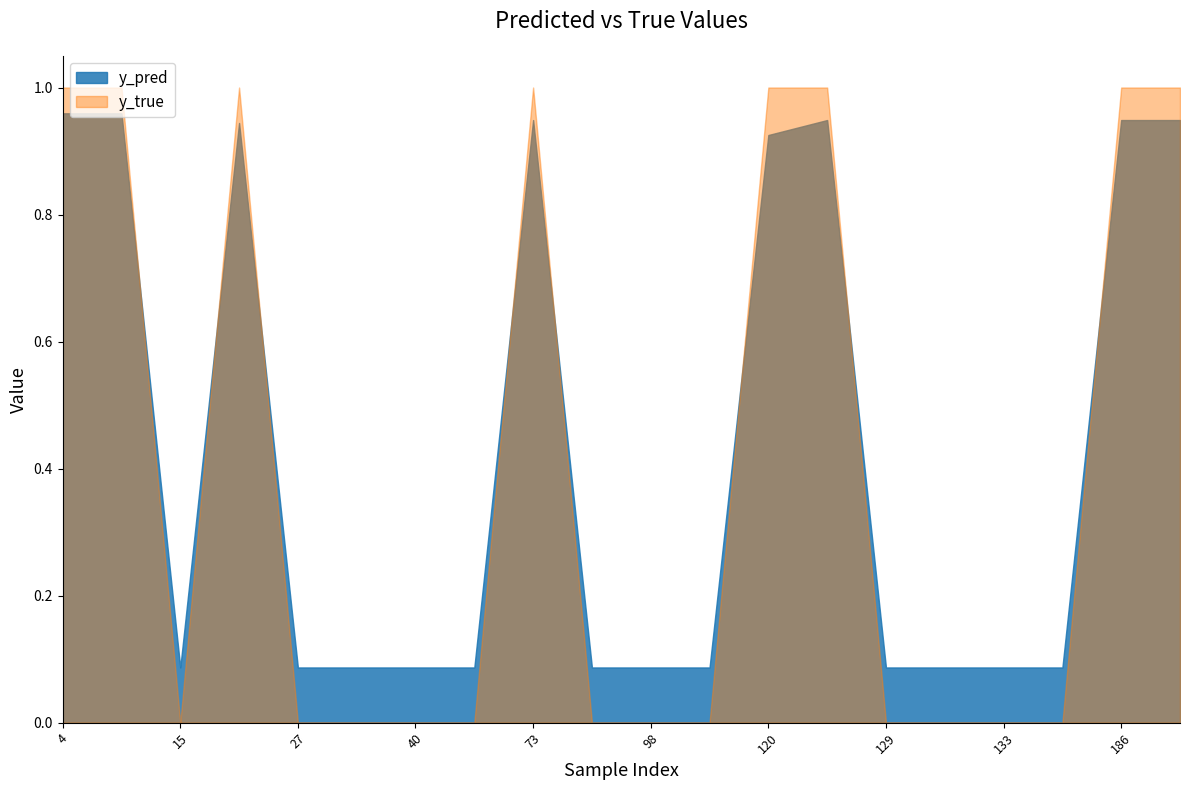

Reading left to right, transcribe all the data shown in this chart.

y_pred: 4=1.0	14=1.0	15=0.1	22=0.9	27=0.1	34=0.1	40=0.1	51=0.1	73=0.9	82=0.1	98=0.1	113=0.1	120=0.9	122=0.9	129=0.1	130=0.1	133=0.1	147=0.1	186=0.9	204=0.9
y_true: 4=1.0	14=1.0	15=0.0	22=1.0	27=0.0	34=0.0	40=0.0	51=0.0	73=1.0	82=0.0	98=0.0	113=0.0	120=1.0	122=1.0	129=0.0	130=0.0	133=0.0	147=0.0	186=1.0	204=1.0